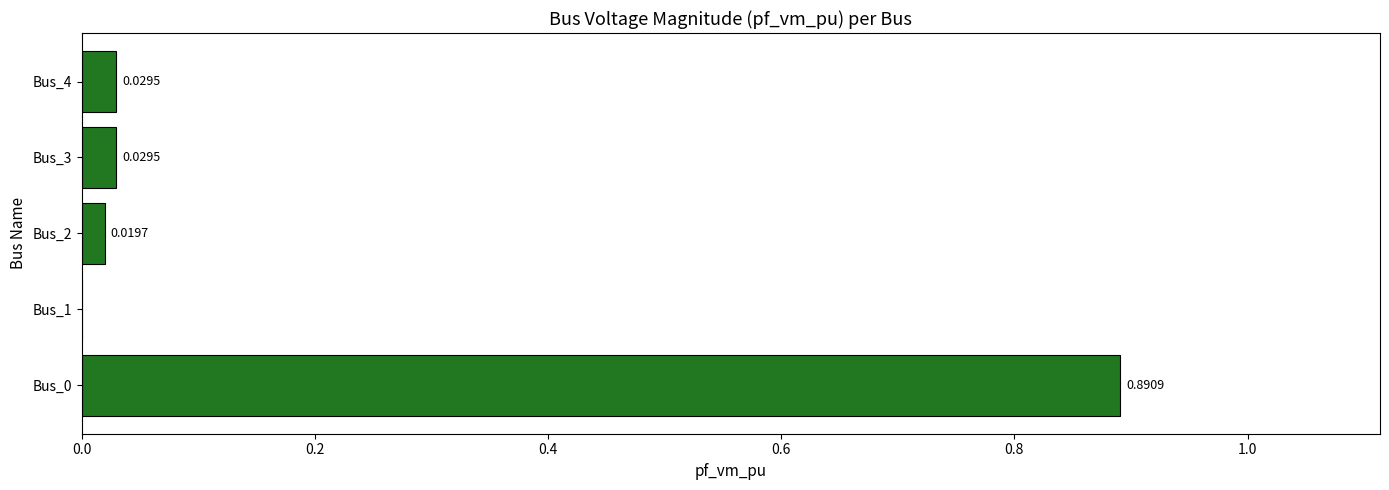

What is the change in value from Bus_0 to Bus_1?

-0.9